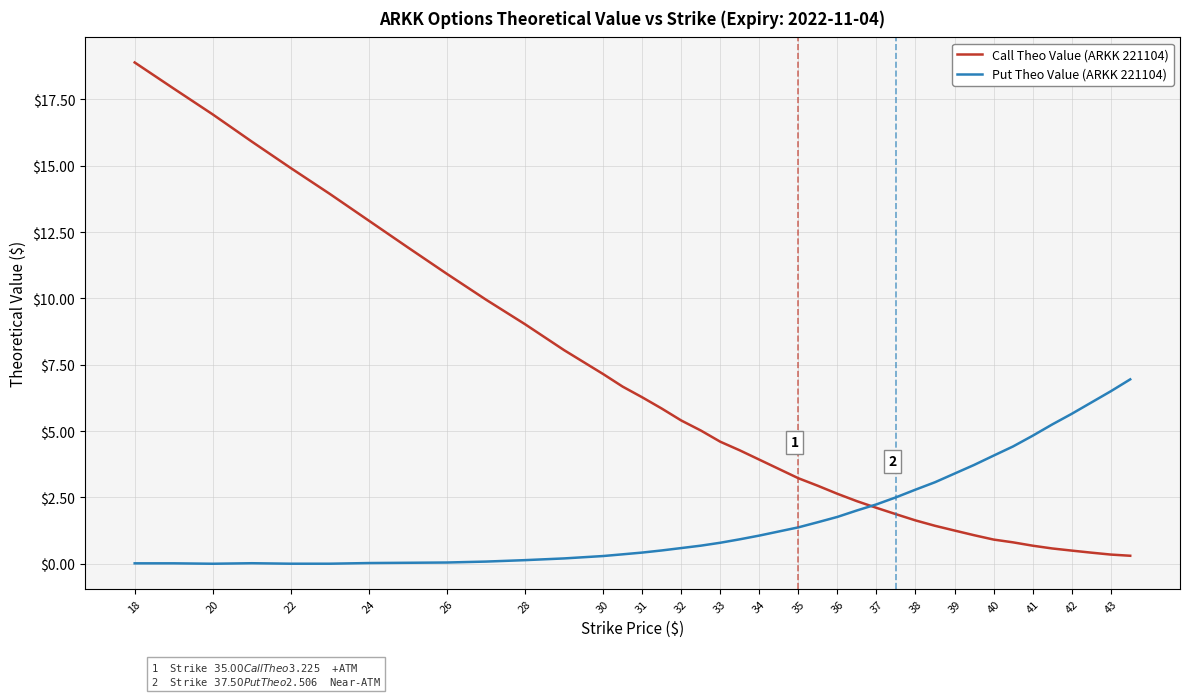

Is this an area chart (filled region under the line)?

No